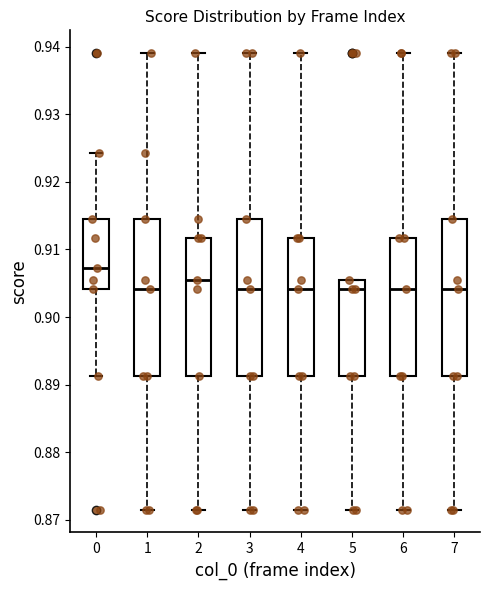

Reading left to right, read every box against the y-axis: the position of its median line, the range the box covers, and the ends of its whiskers. The values are not printed on the chart, so give them approximately, as read against the axis.

0: median 0.907, box 0.904 to 0.915, whiskers 0.891 to 0.924
1: median 0.904, box 0.891 to 0.915, whiskers 0.872 to 0.939
2: median 0.905, box 0.891 to 0.912, whiskers 0.872 to 0.939
3: median 0.904, box 0.891 to 0.915, whiskers 0.872 to 0.939
4: median 0.904, box 0.891 to 0.912, whiskers 0.872 to 0.939
5: median 0.904, box 0.891 to 0.905, whiskers 0.872 to 0.905
6: median 0.904, box 0.891 to 0.912, whiskers 0.872 to 0.939
7: median 0.904, box 0.891 to 0.915, whiskers 0.872 to 0.939